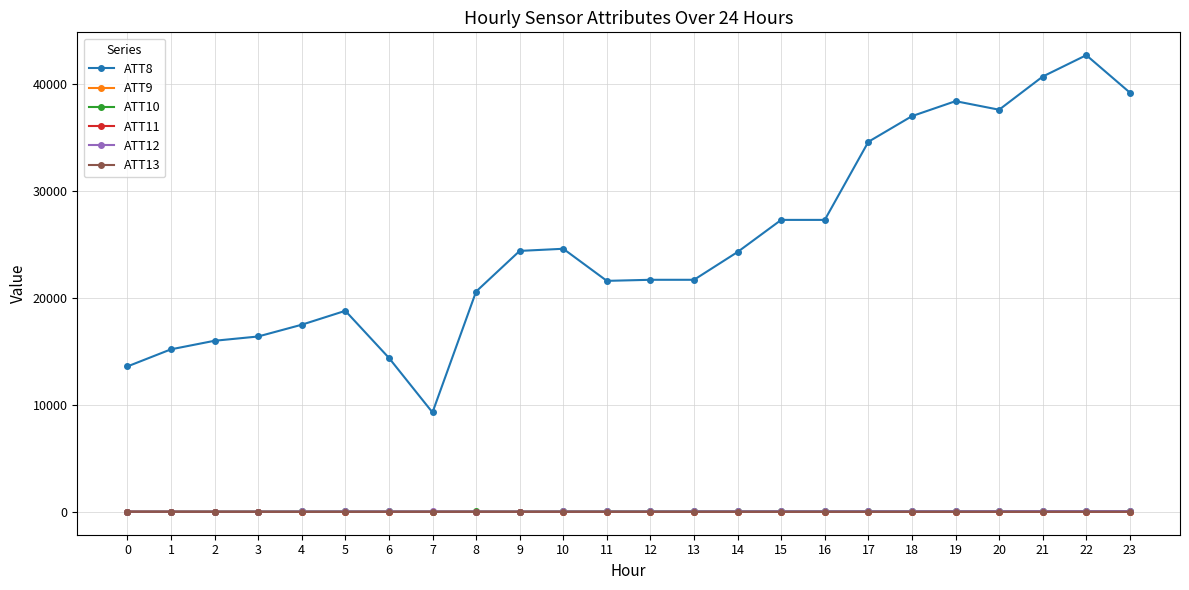

Which series has the largest range (max minus min)?

ATT8